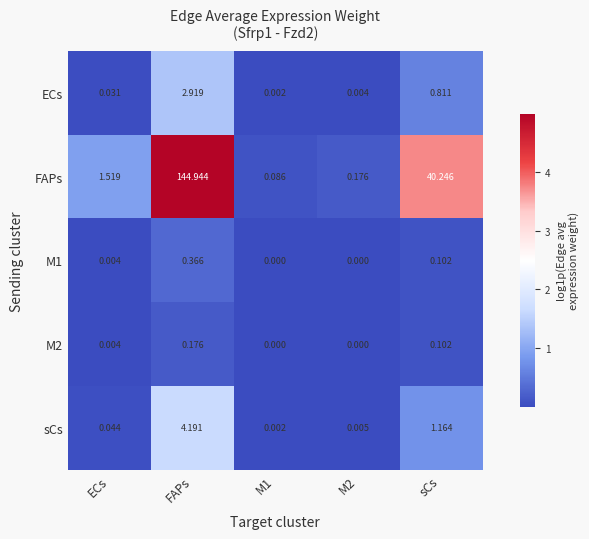

Which label corresponds to the largest value in the chart?

FAPs